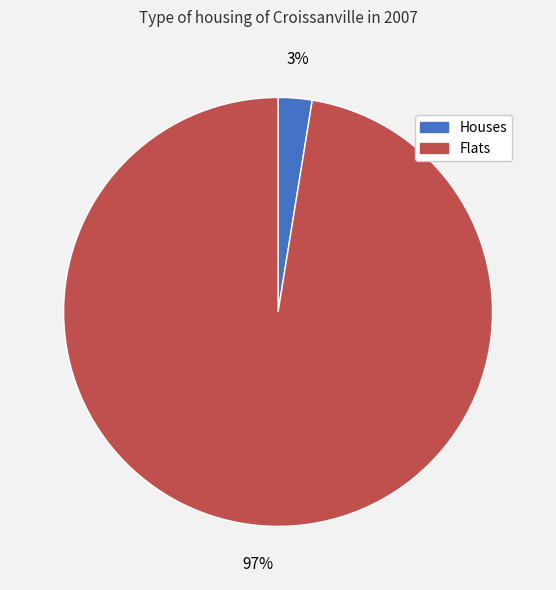

Is there any slice that represents more than half of the pie?

Yes